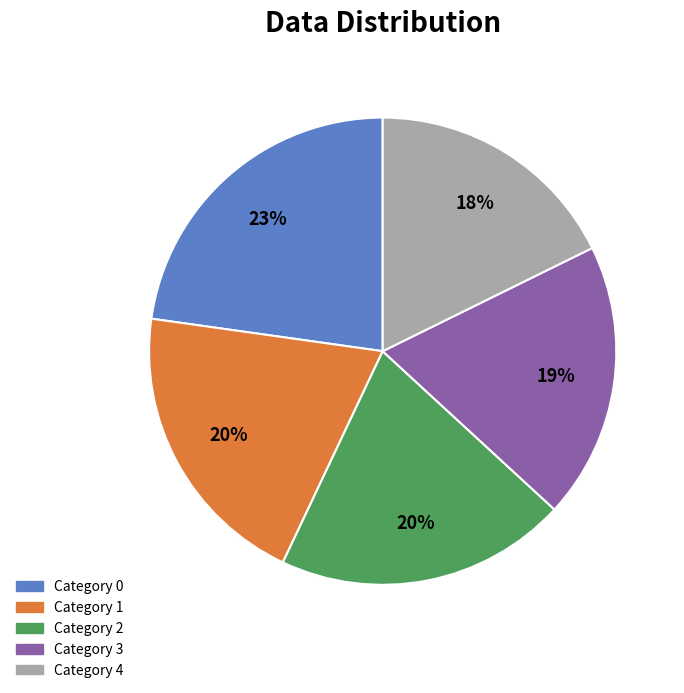

How many segments does this pie chart have?

5